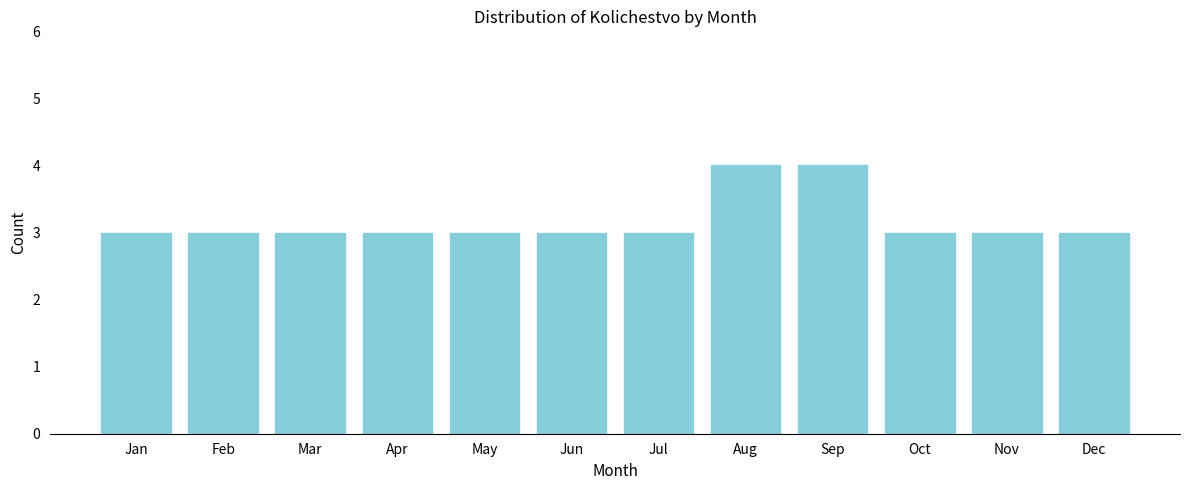

Reading right to left, transcribe all the data shown in this chart.

3	3	3	4	4	3	3	3	3	3	3	3